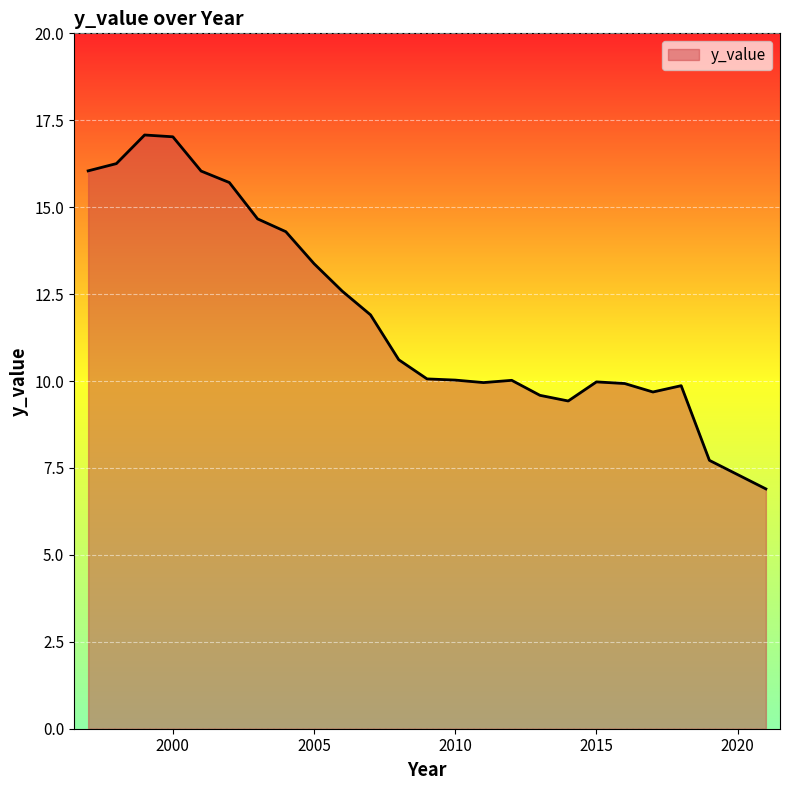

What is the minimum value shown in the chart?

6.9